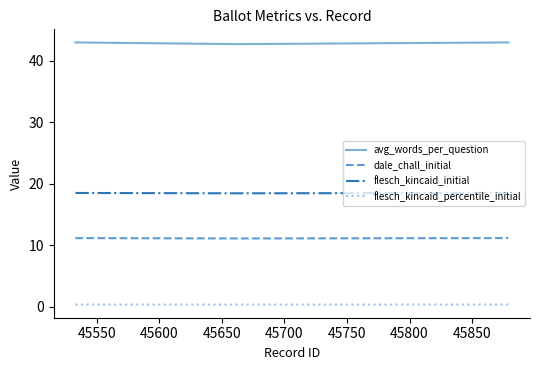

Rank the series by their average value, from highest to lowest.

avg_words_per_question, flesch_kincaid_initial, dale_chall_initial, flesch_kincaid_percentile_initial